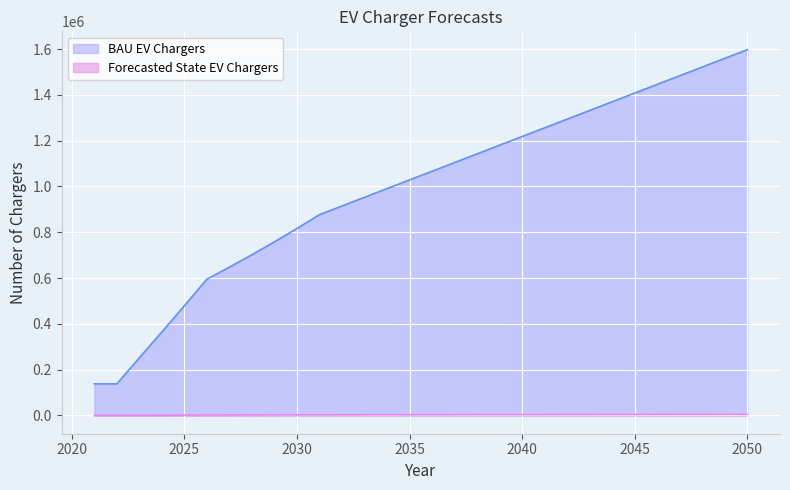

How many lines are shown in the chart?

2